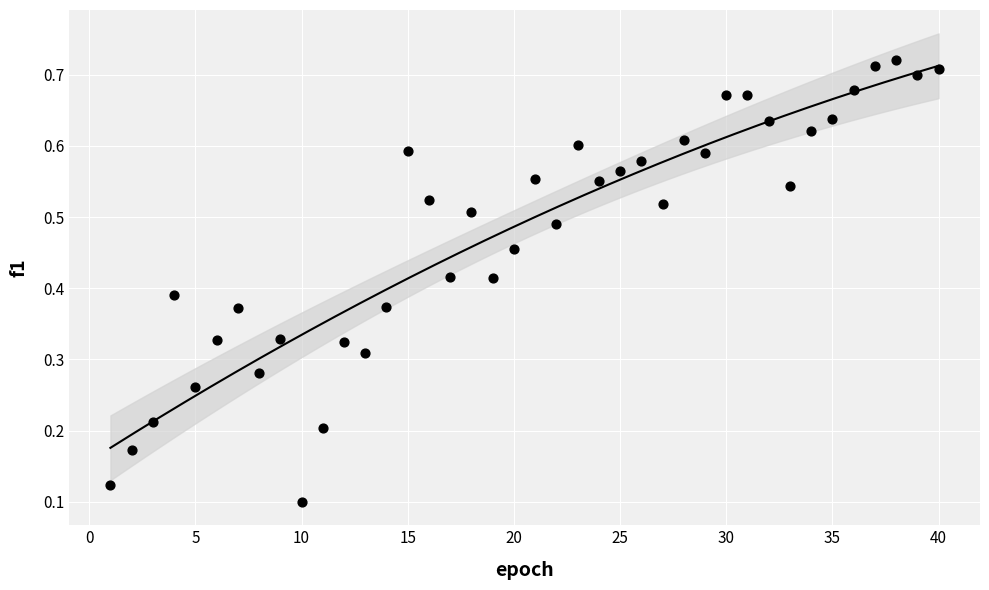

What is the range of X values (max minus min)?

39.0